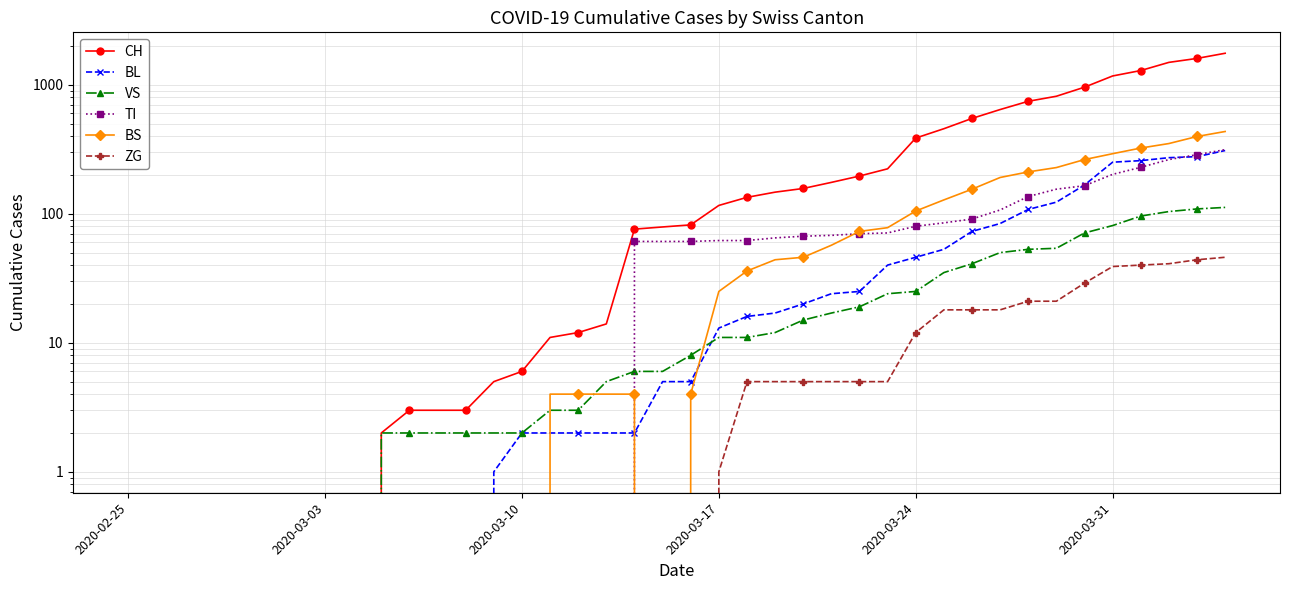

Count the number of data series in this chart.

6